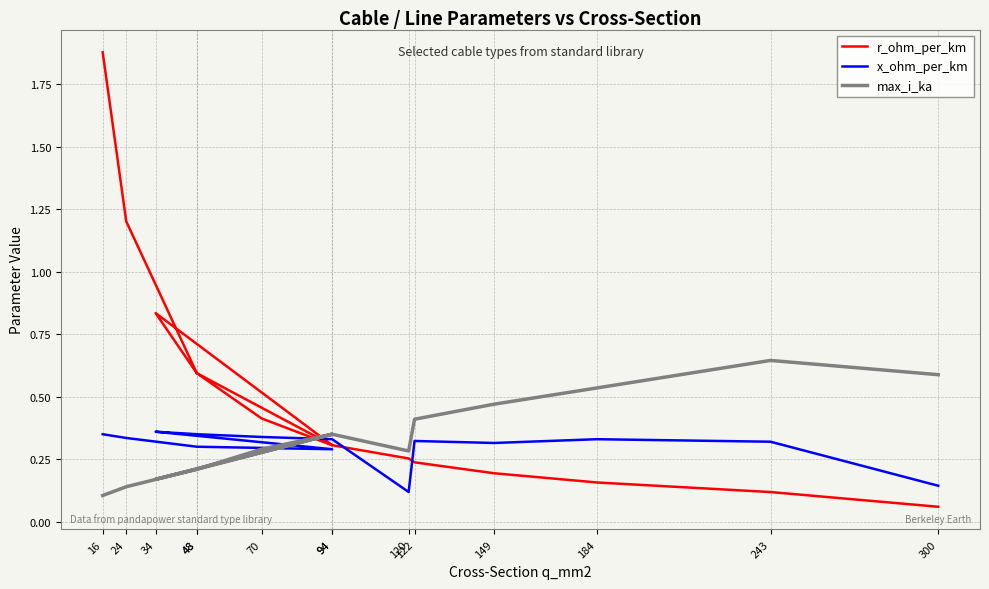

Reading left to right, transcribe all the data shown in this chart.

r_ohm_per_km: 1.9	1.2	0.6	0.3	0.8	0.6	0.4	0.3	0.3	0.2	0.2	0.2	0.1	0.1
x_ohm_per_km: 0.3	0.3	0.3	0.3	0.4	0.3	0.3	0.3	0.1	0.3	0.3	0.3	0.3	0.1
max_i_ka: 0.1	0.1	0.2	0.3	0.2	0.2	0.3	0.3	0.3	0.4	0.5	0.5	0.6	0.6